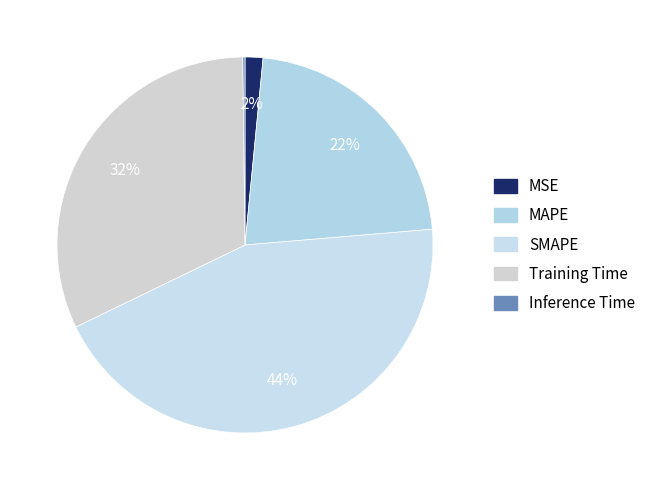

Is there any slice that represents more than half of the pie?

No